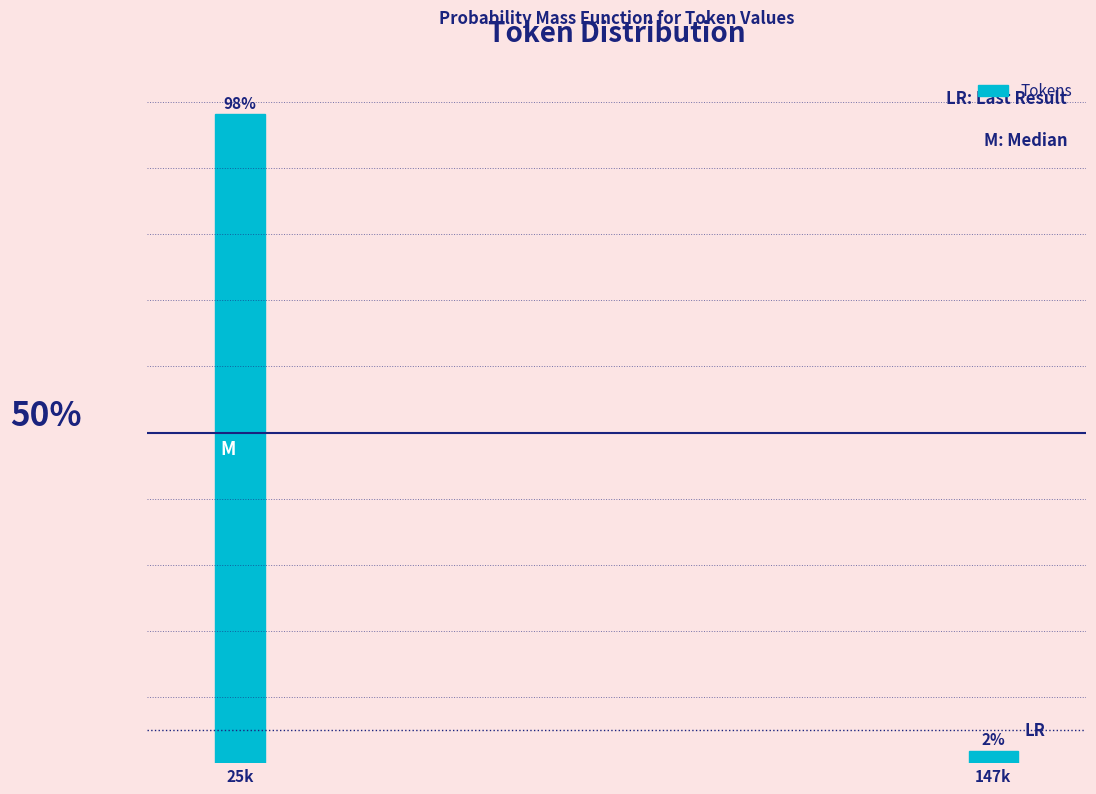

Where does the data first go above 98?

25k